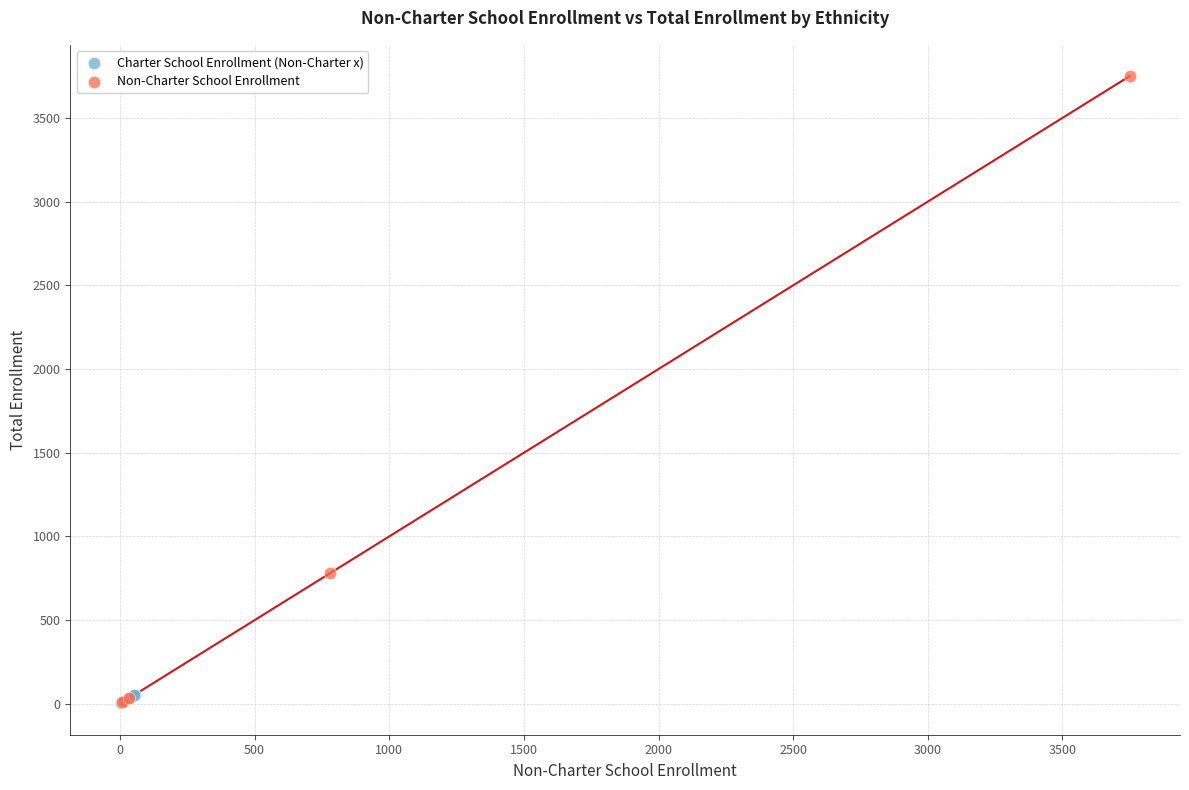

Which series contains the highest Y value?

Non-Charter School Enrollment